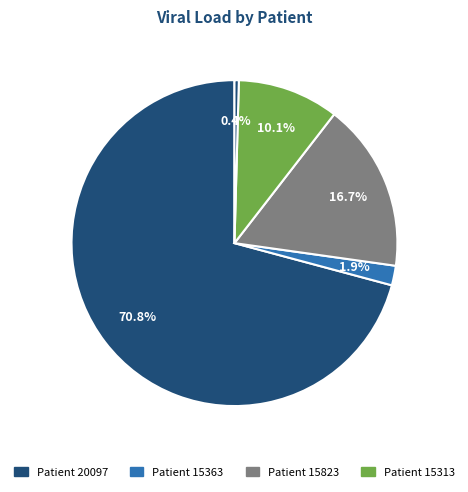

How many slices are in this pie chart?

5